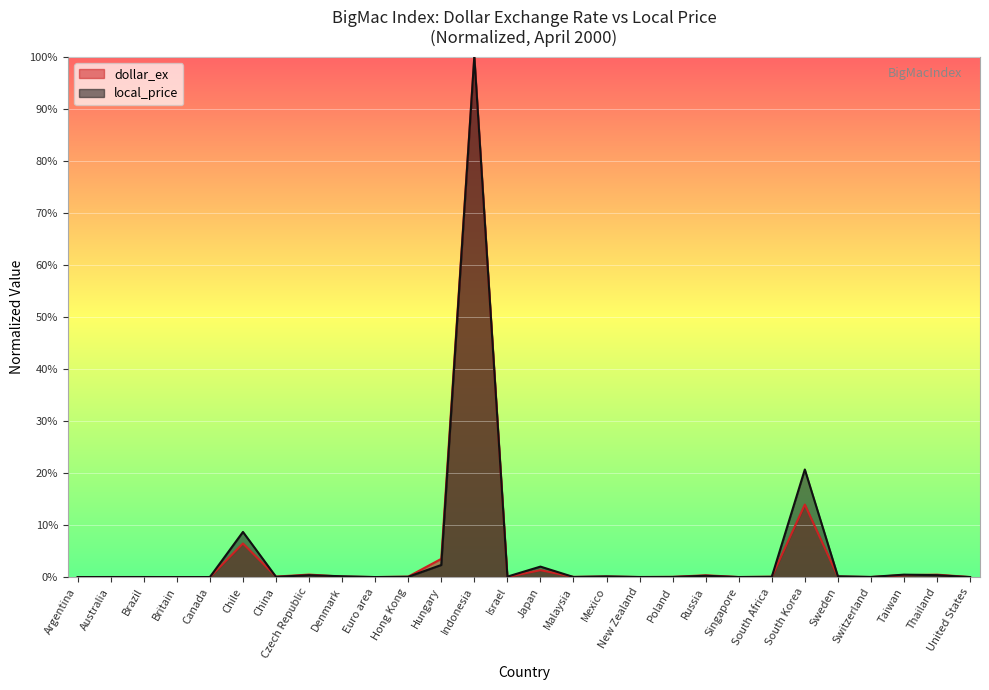

What is the label of the 15th point from the right?

Israel